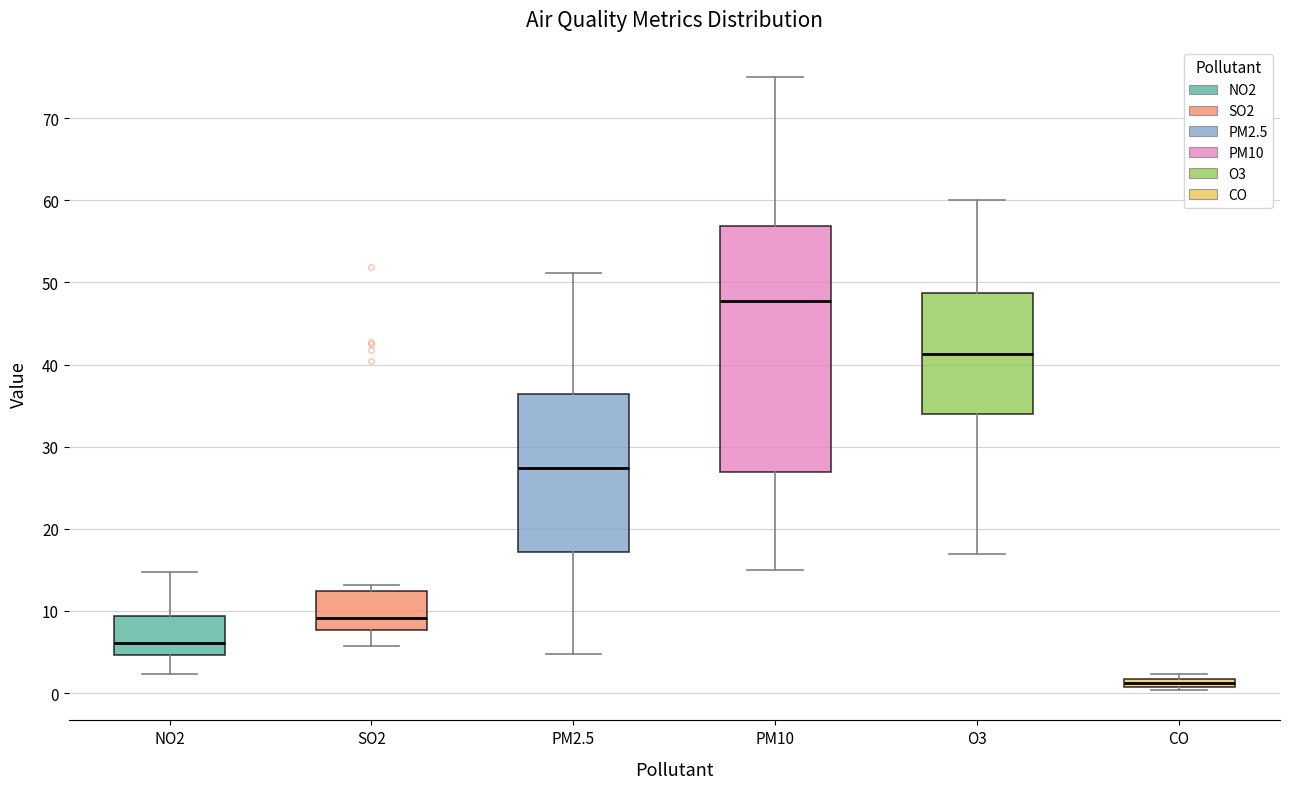

Where does the median line of the box for PM10 sit on the y-axis? The values are not printed on the chart, so give them approximately, as read against the axis.

48